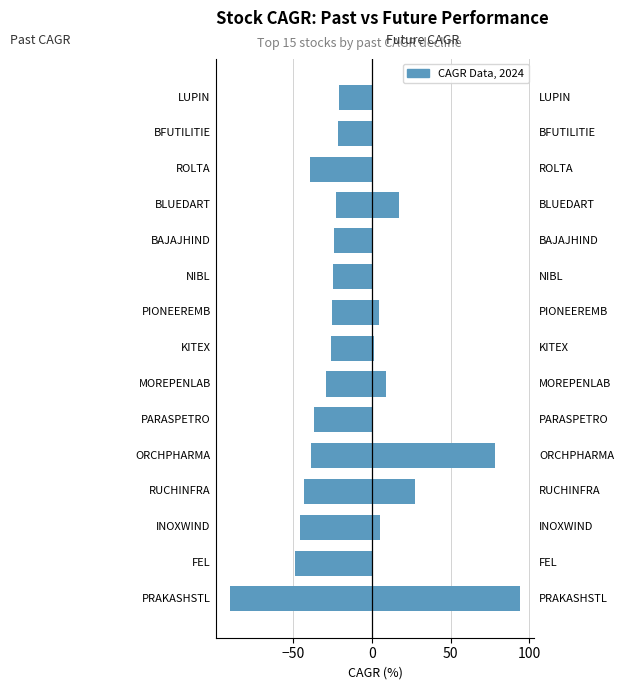

Is it true that past_performance_cagr_y equals -27.9 at LUPIN?

False